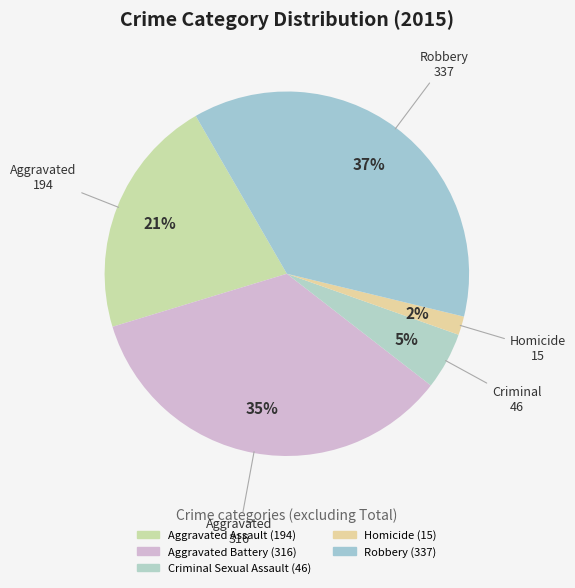

How many slices are in this pie chart?

5